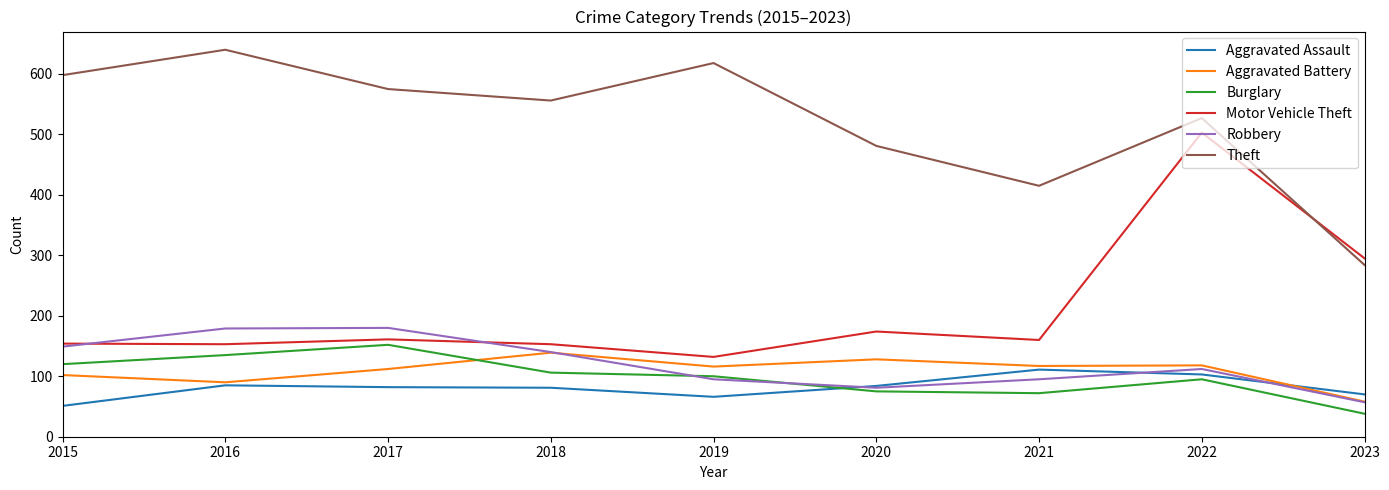

True or false: Burglary has more than 2 interior local peaks.

False